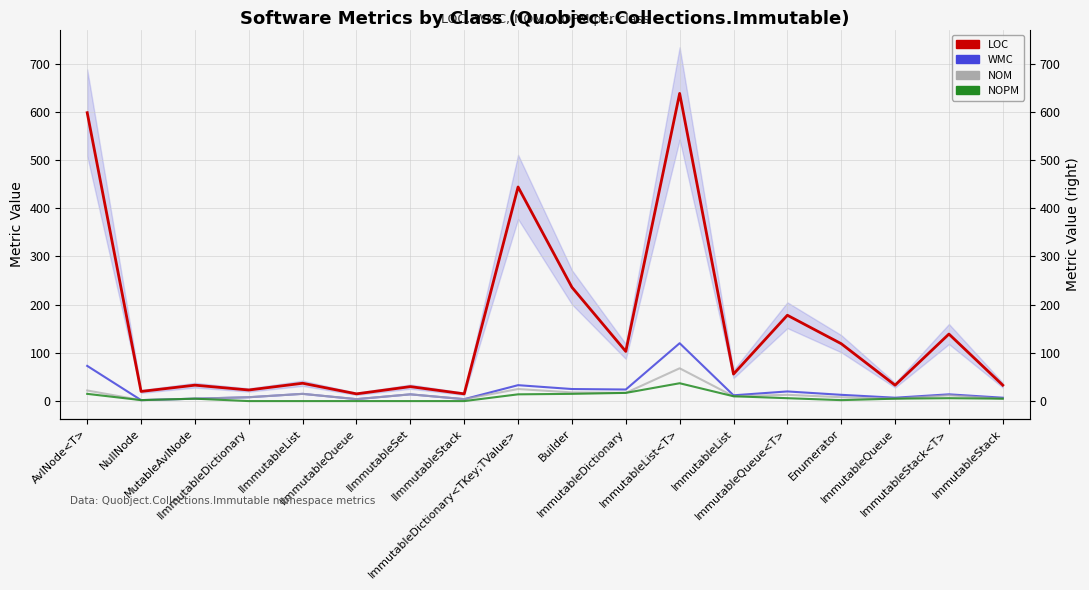

What is the difference between the maximum and minimum values in the NOPM series?

37